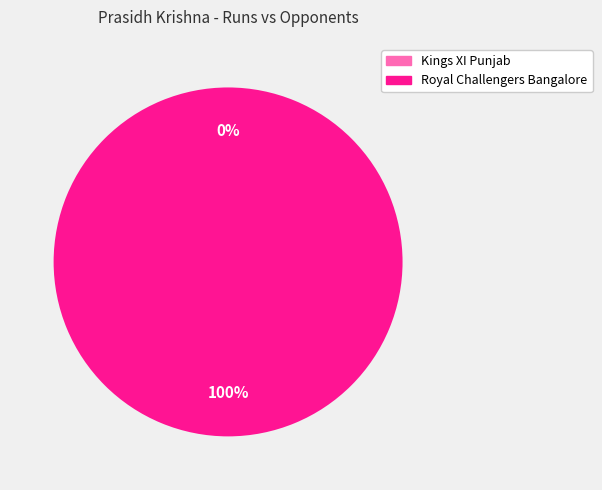

Do Kings XI Punjab and Royal Challengers Bangalore together represent more than half of the pie?

Yes